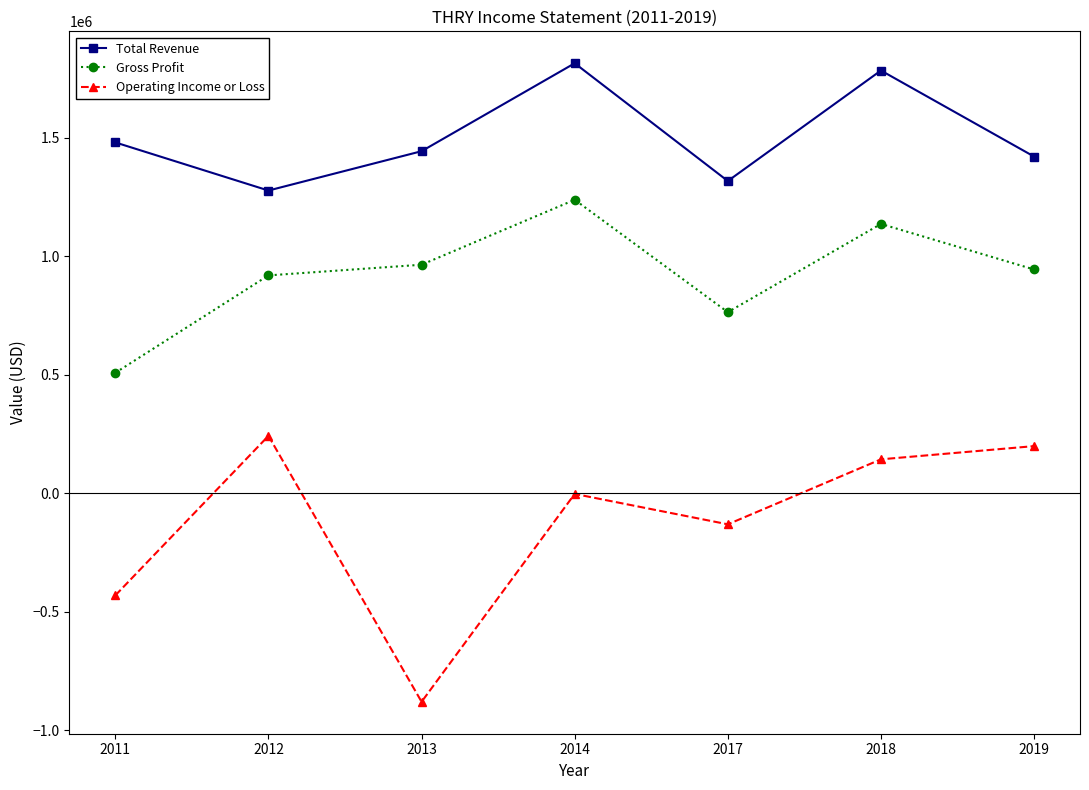

Read the Total Revenue value at 2019.

1421400